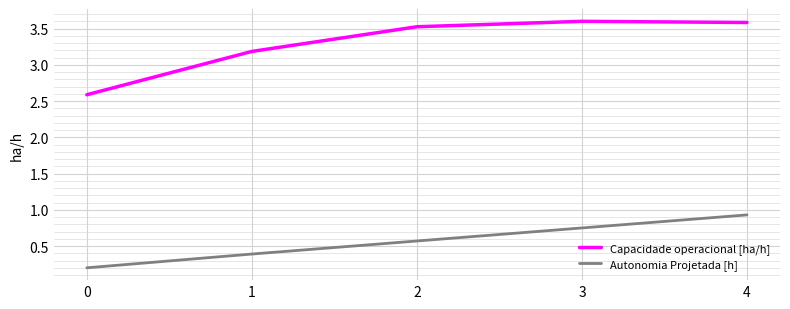

True or false: Autonomia Projetada [h] and Capacidade operacional [ha/h] intersect in this chart.

False